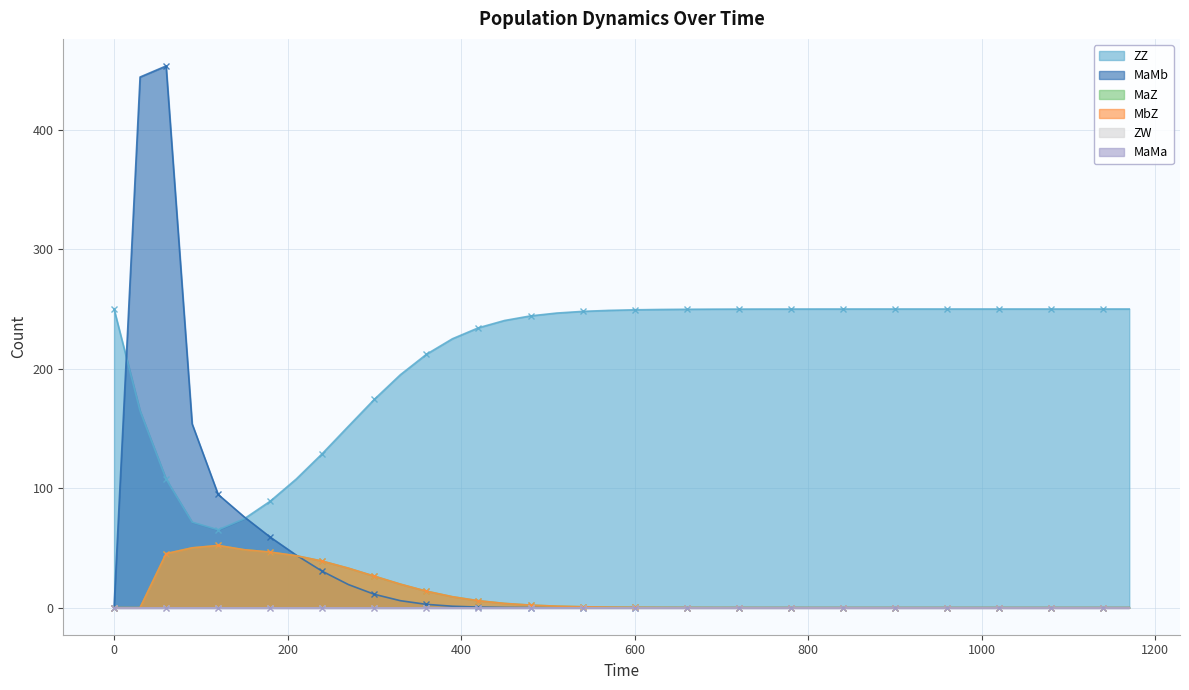

What is the difference between the second highest and minimum values in the MbZ series?

50.1